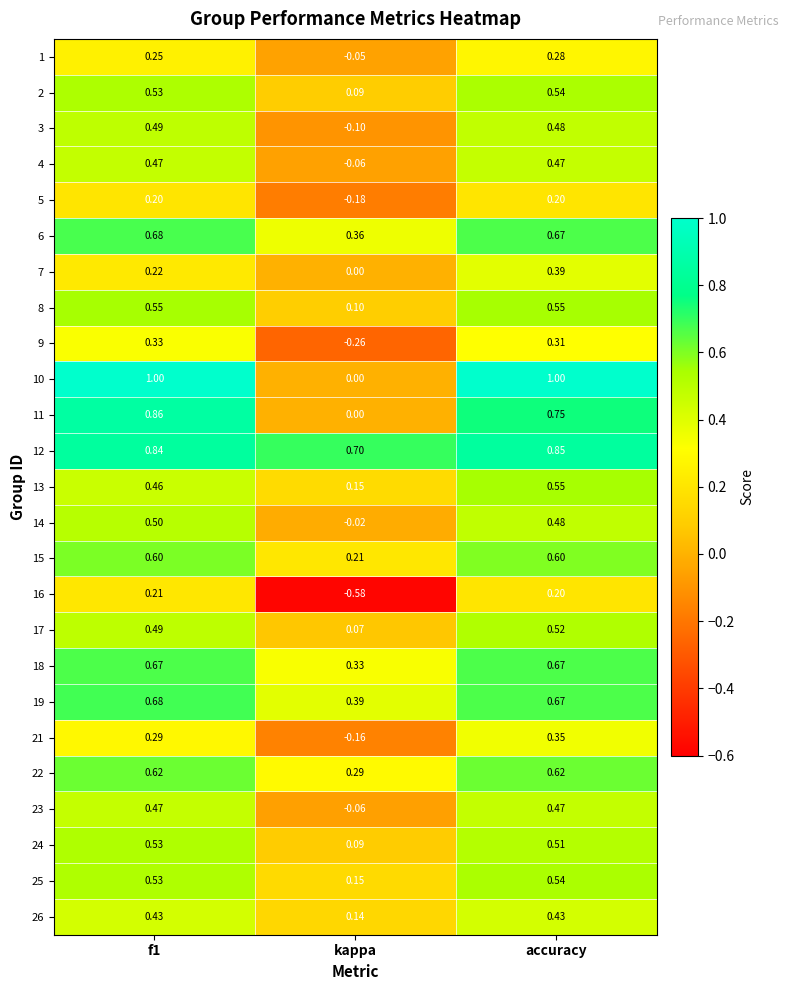

Which series changed the most between f1 and kappa?

10